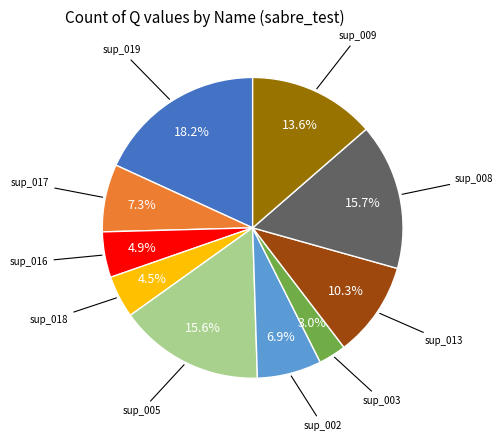

How many segments does this pie chart have?

10